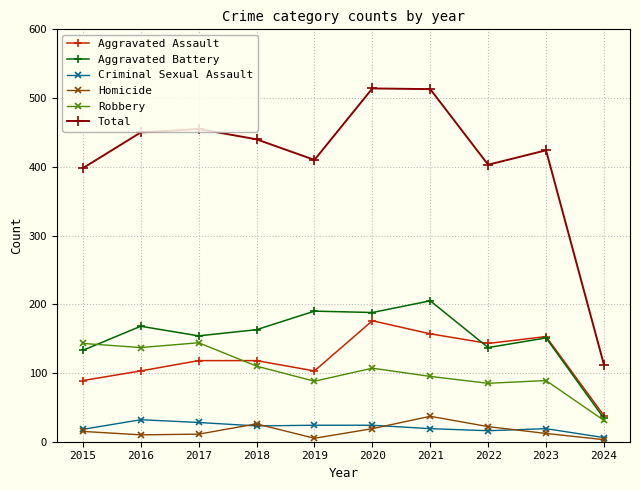

Which series changed the most between 2018 and 2021?

Total